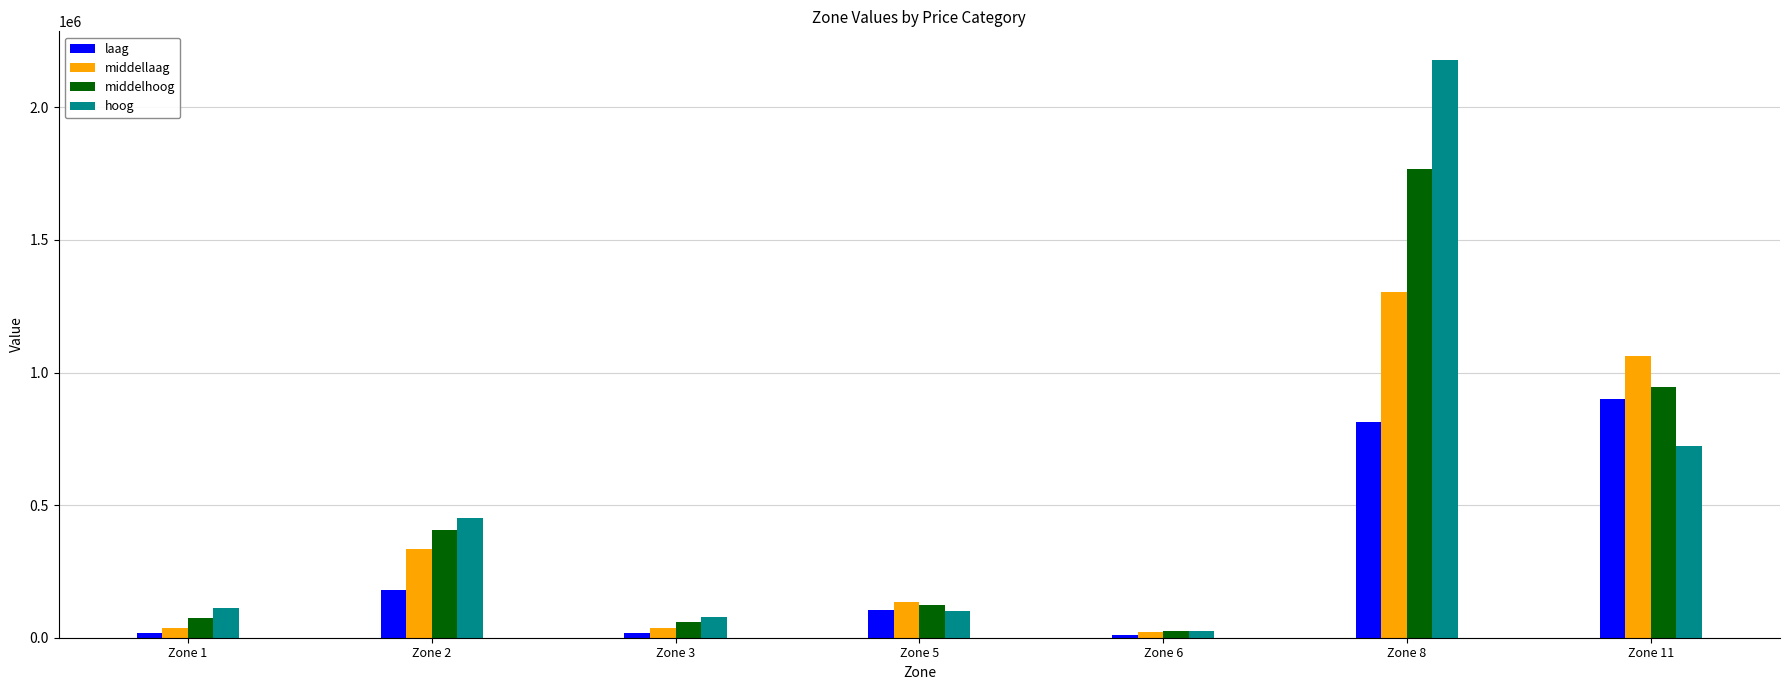

What are all the series names shown in the legend?

laag, middellaag, middelhoog, hoog